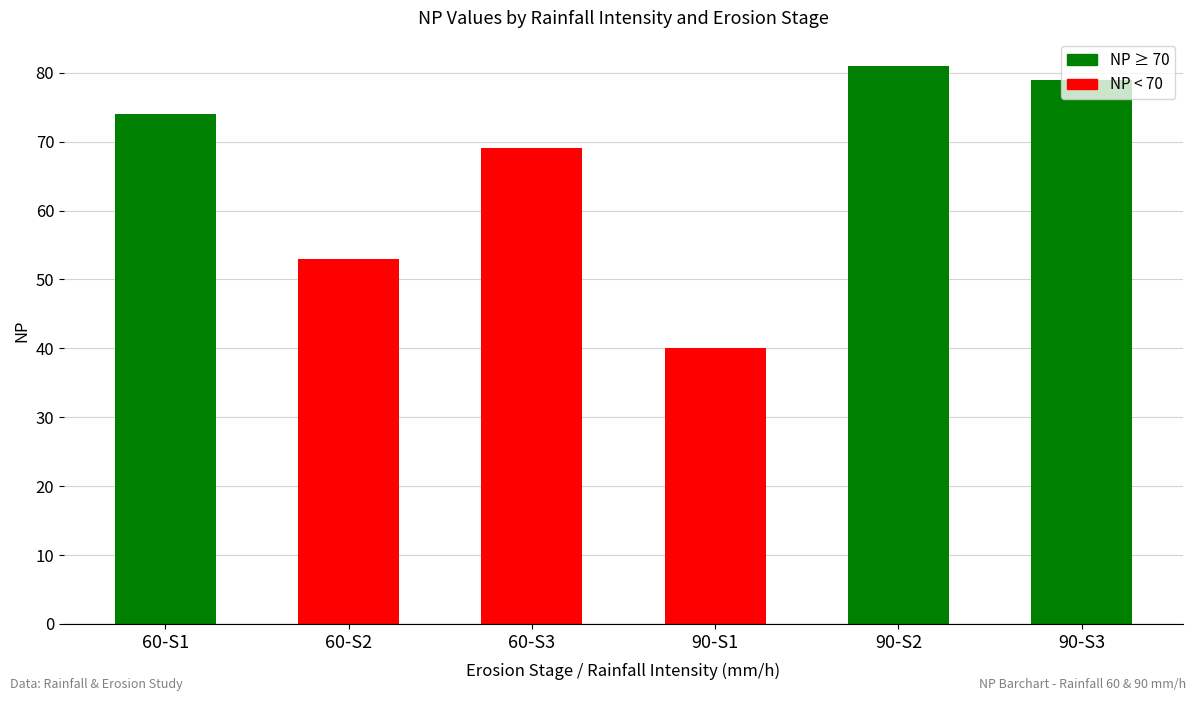

What is the value of the 4th bar from the left?

40